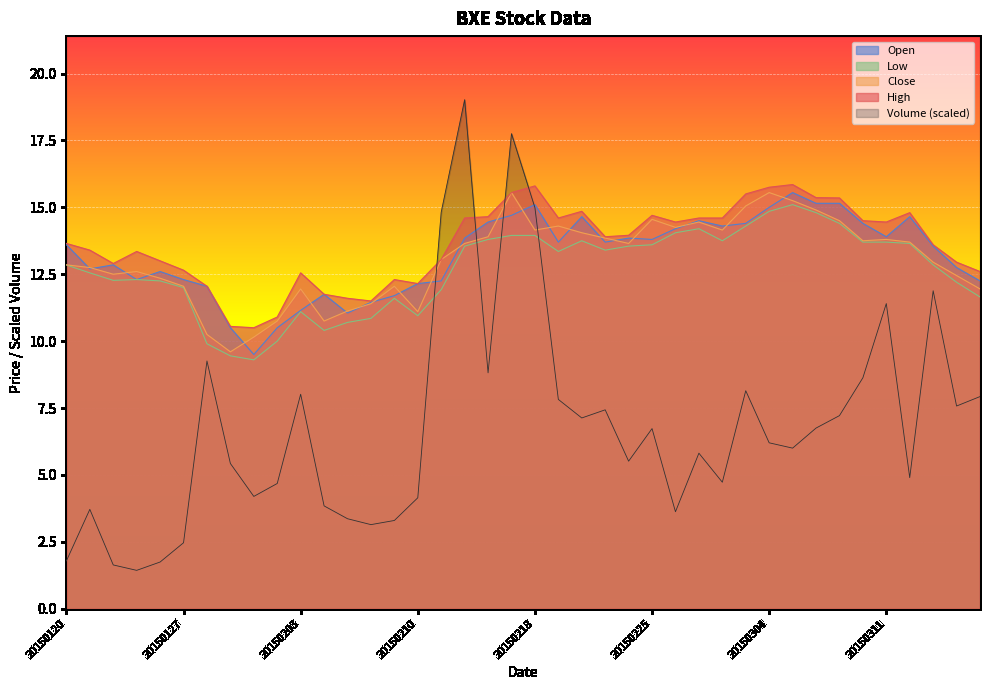

After their last crossing, which series has the higher values: Volume (scaled) or High?

High